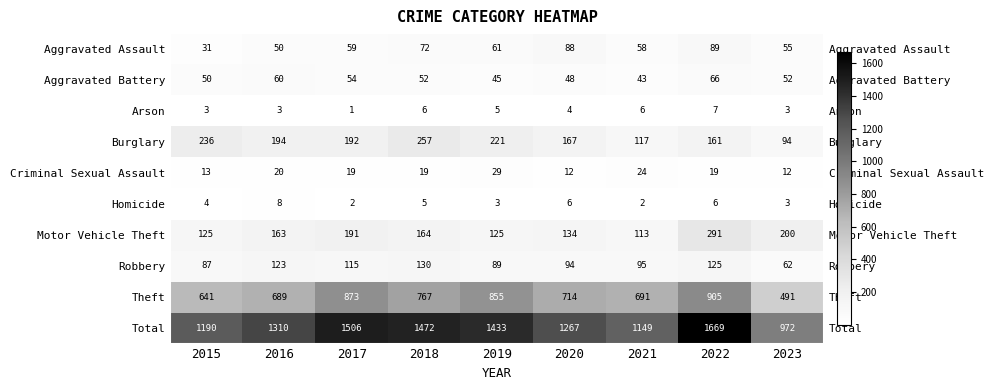

Which category has the highest value in the Theft series?

2022